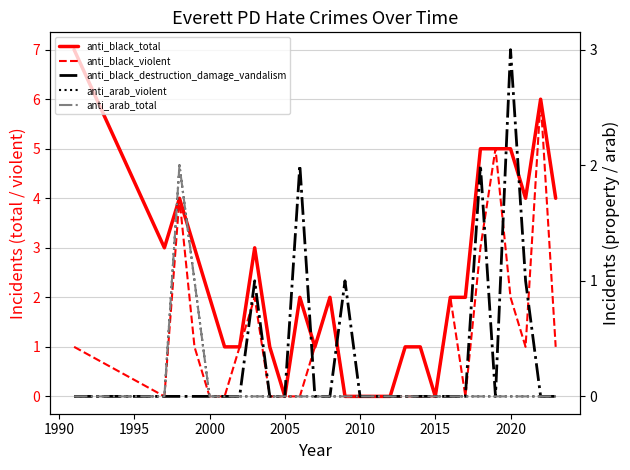

Count the anti_black_violent values in the range 0 to 2.

24